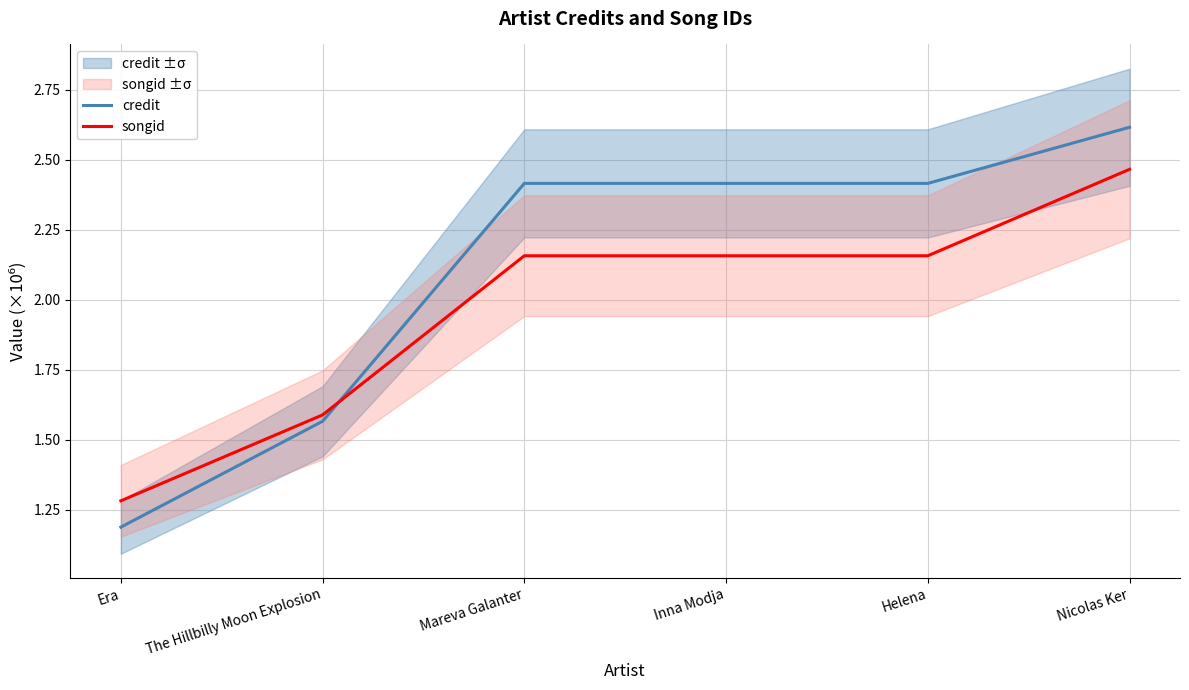

What is the minimum value shown in the chart?

1.2